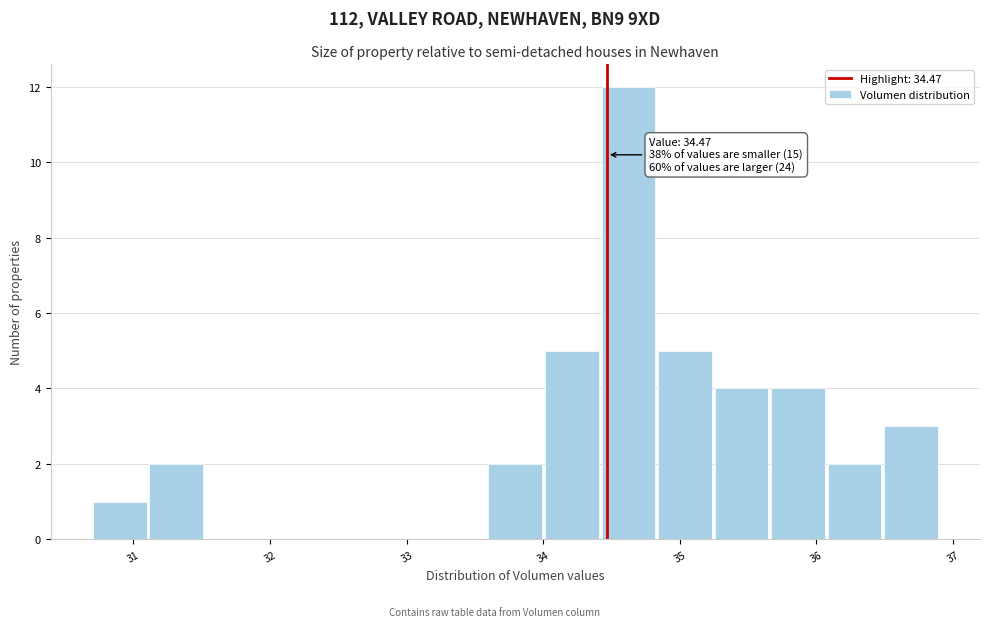

Which range on the x-axis has the tallest bar?

34.4 to 34.8